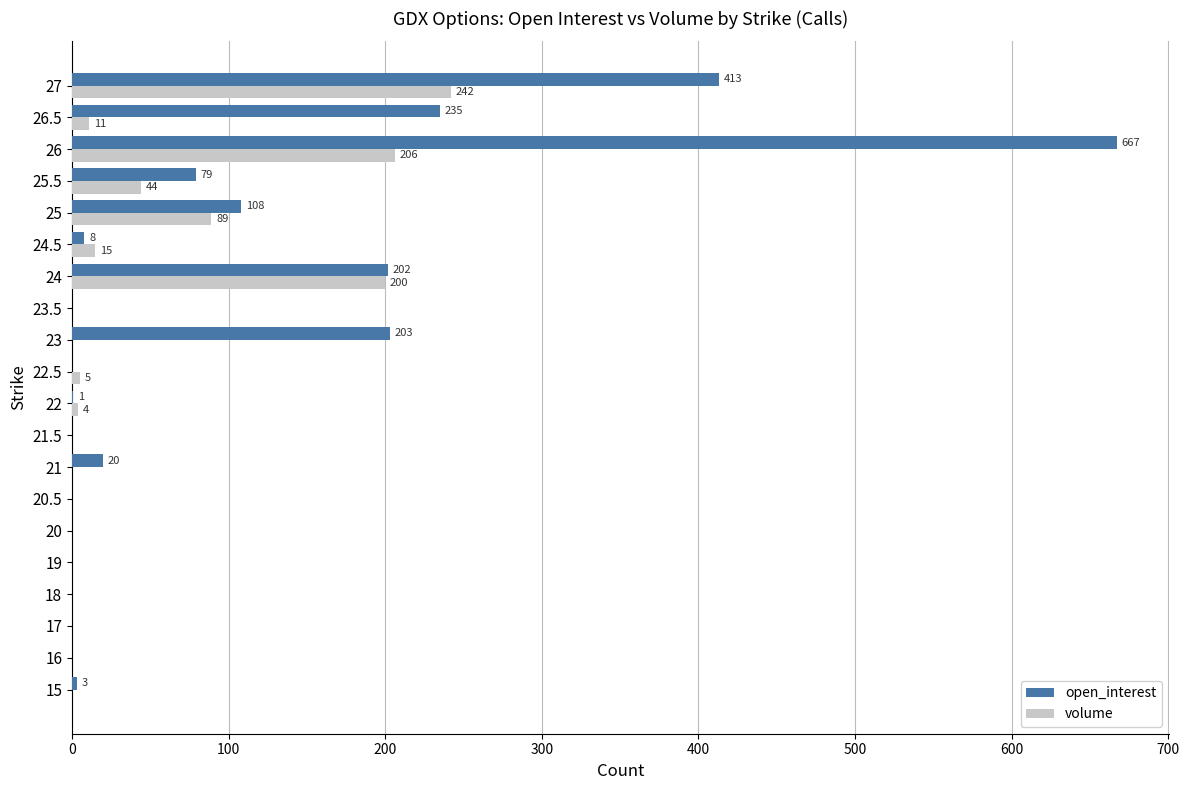

What is the sum of the open_interest values at 15 and 26?

670